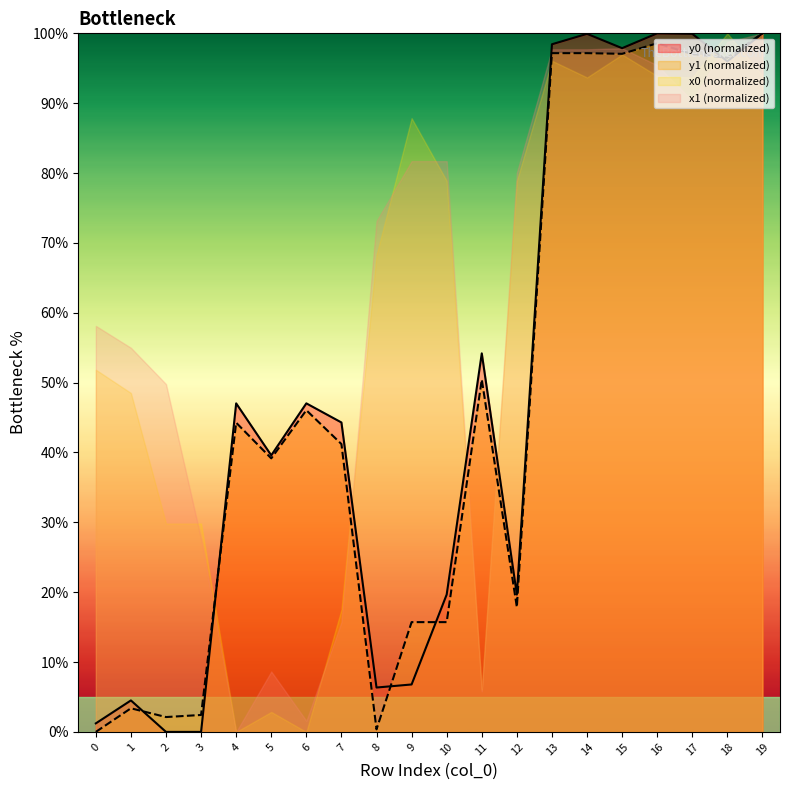

What is the spread (max minus min) of values at 15?

0.9